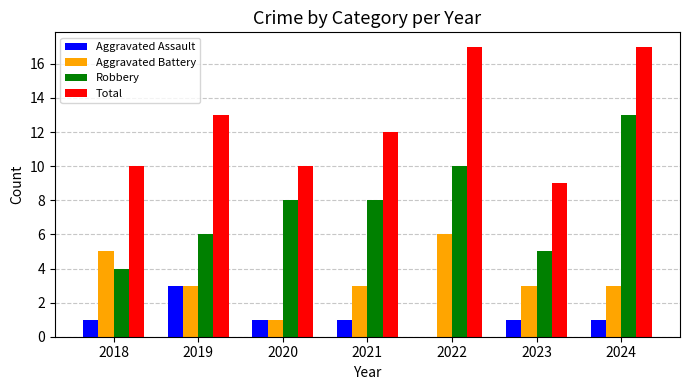

What value does the Aggravated Assault series have at 2021?

1